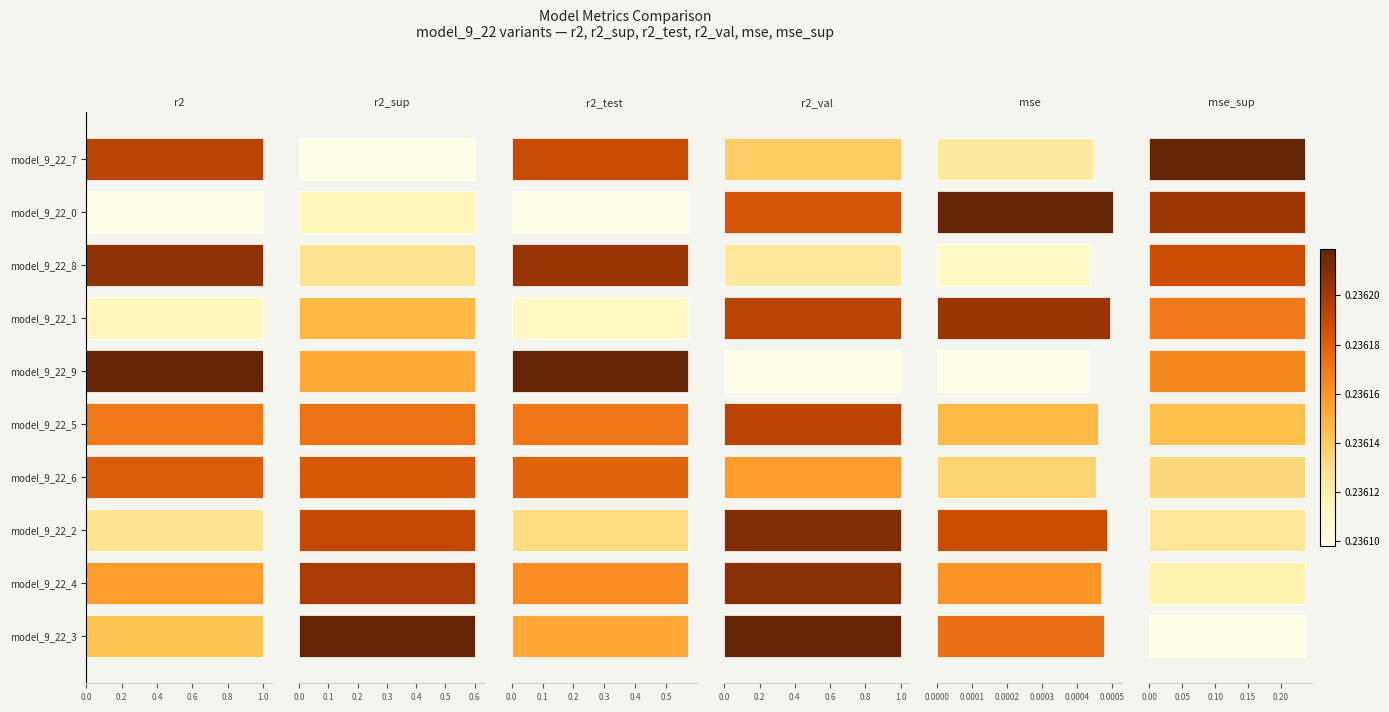

True or false: mse has a value of 0.0 at model_9_22_4.

True